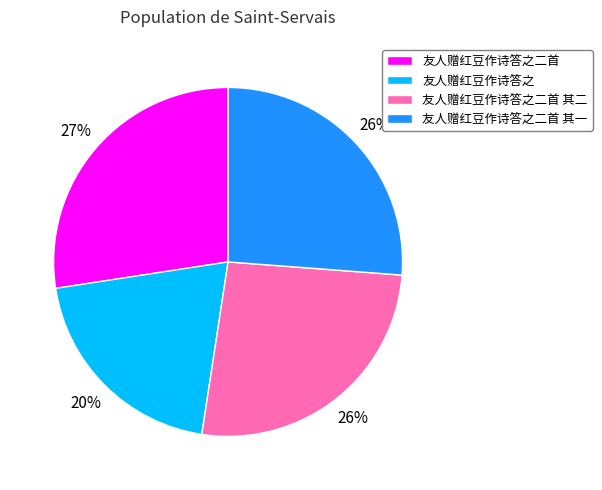

How many segments does this pie chart have?

4